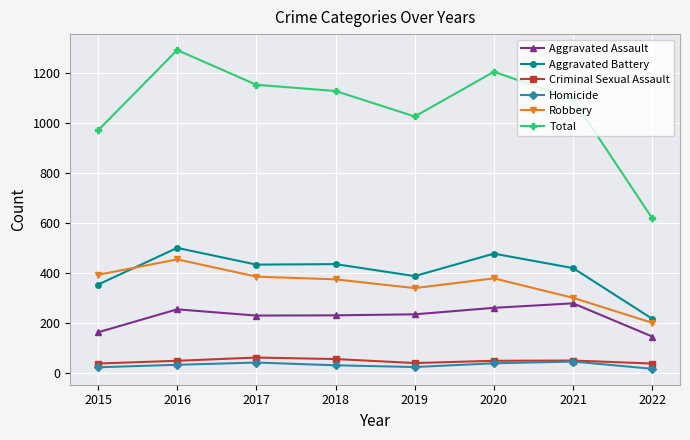

True or false: Aggravated Battery and Aggravated Assault intersect in this chart.

False